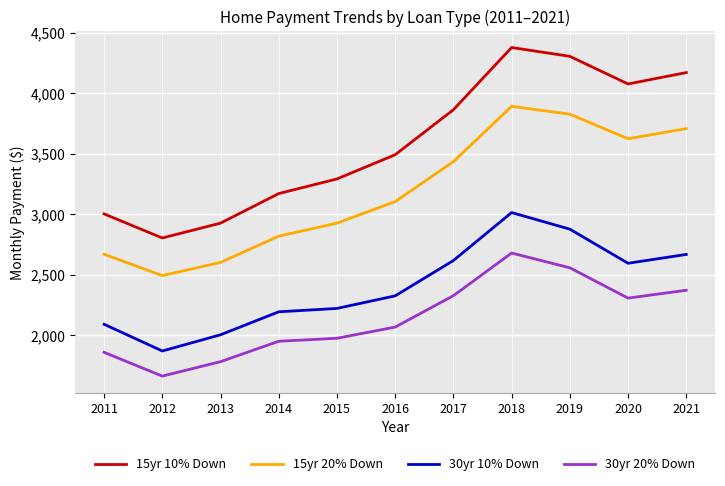

What is the total value across all series at 2021?

12915.4